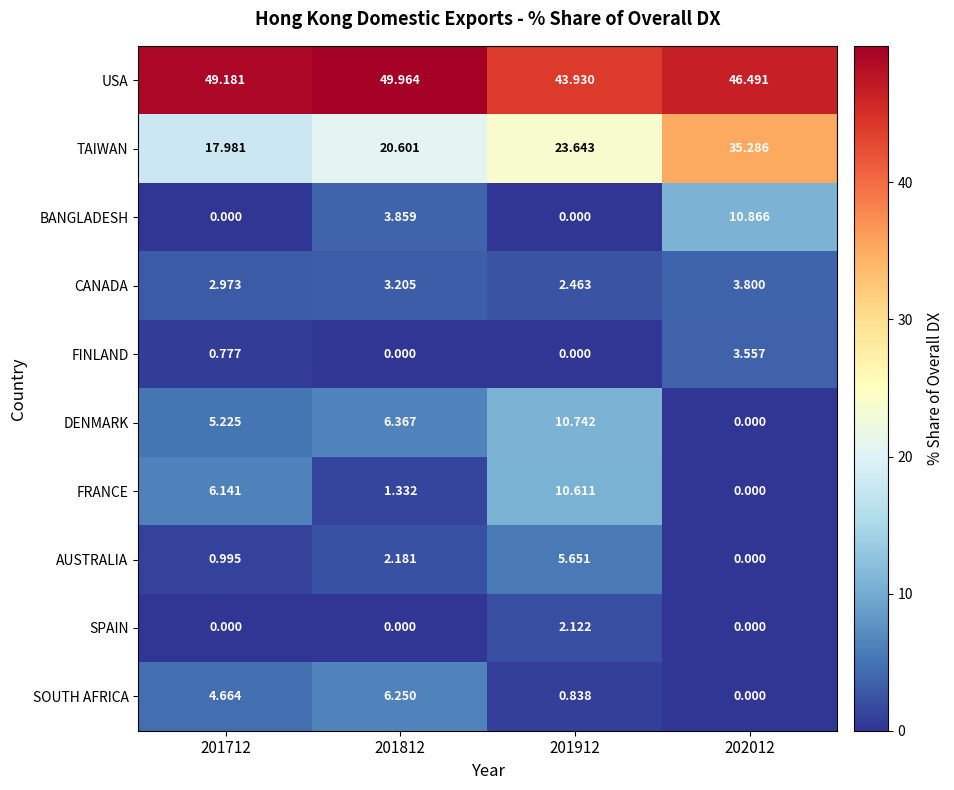

Which series changed the most between 201812 and 201912?

FRANCE